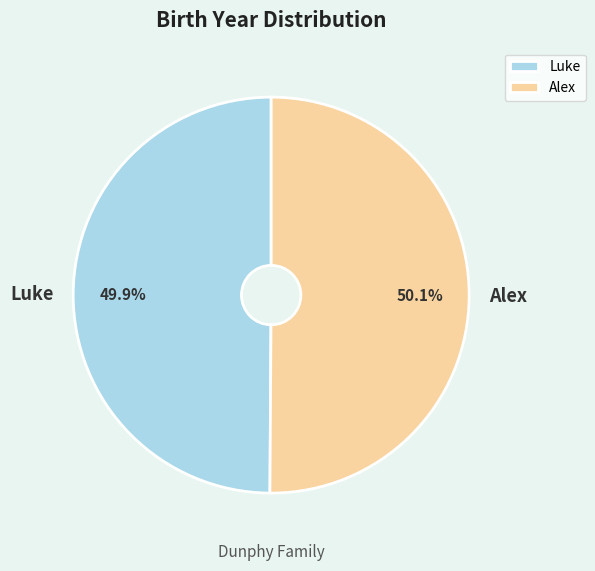

To the nearest percent, what portion does Alex represent?

50%